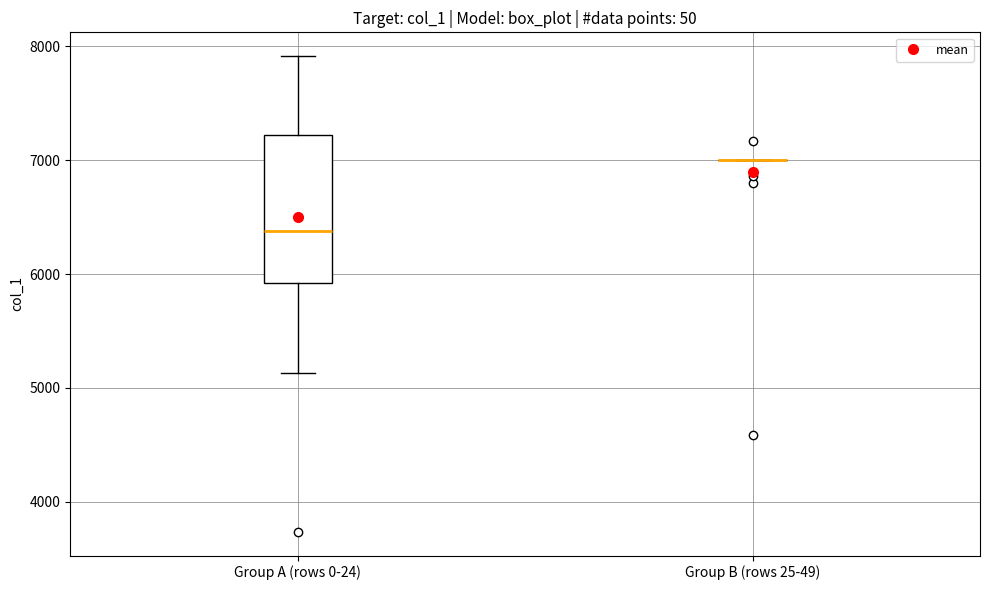

Reading left to right, transcribe this box plot: for each box, give where its median line is, the range the box spans, and where its two whiskers end, as read against the y-axis. The values are not printed on the chart, so give them approximately, as read against the axis.

Group A (rows 0-24): median 6400, box 5900 to 7200, whiskers 5100 to 7900
Group B (rows 25-49): box collapsed to a line at 7000, whiskers 7000 to 7000